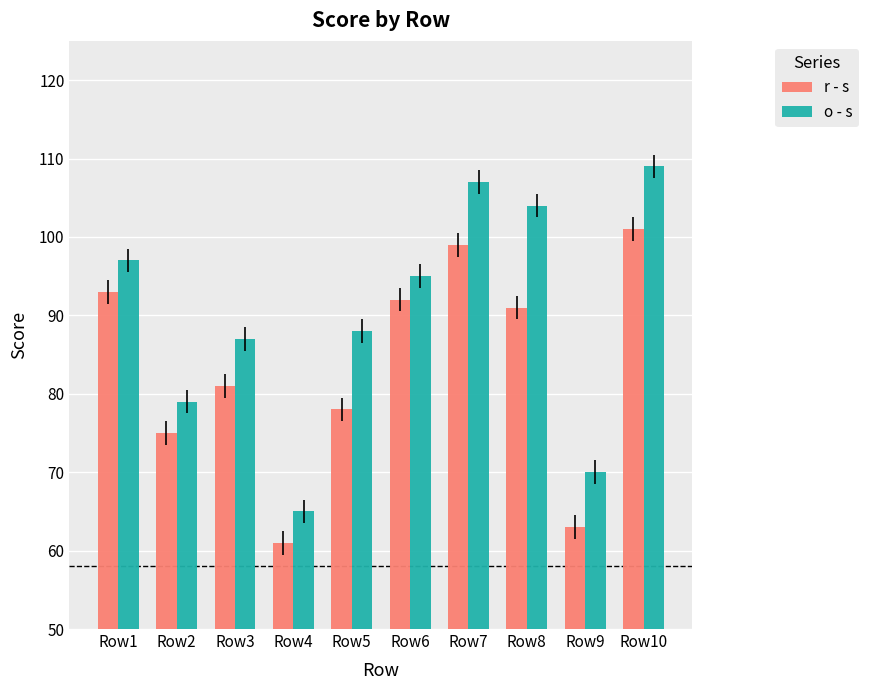

The o - s series shows 137 at Row2. True or false?

False